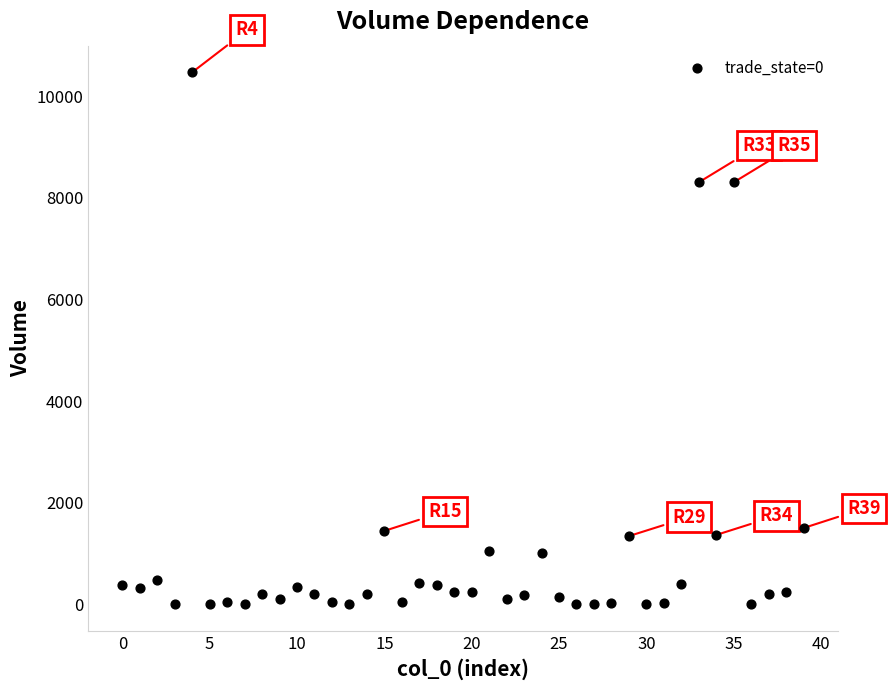

What is the range of Y values (max minus min)?

10465.2